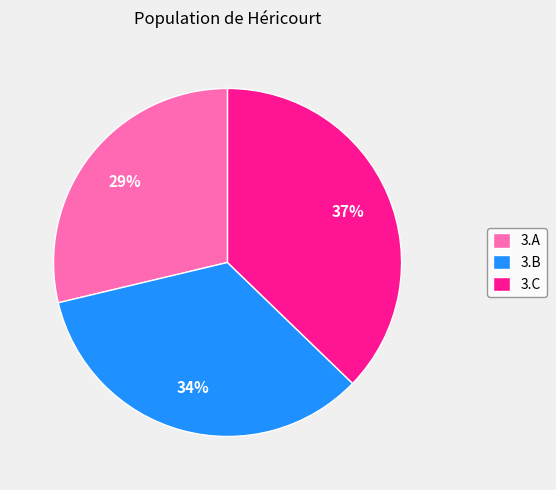

Combined, do 3.C and 3.B account for over 50%?

Yes